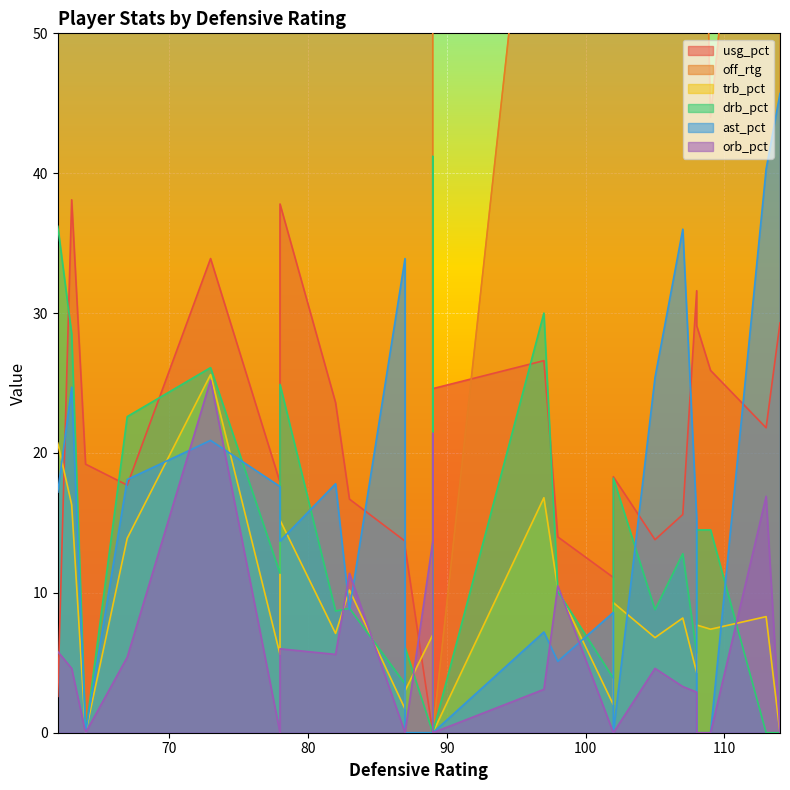

At how many categories does at least one series exceed 5?

25